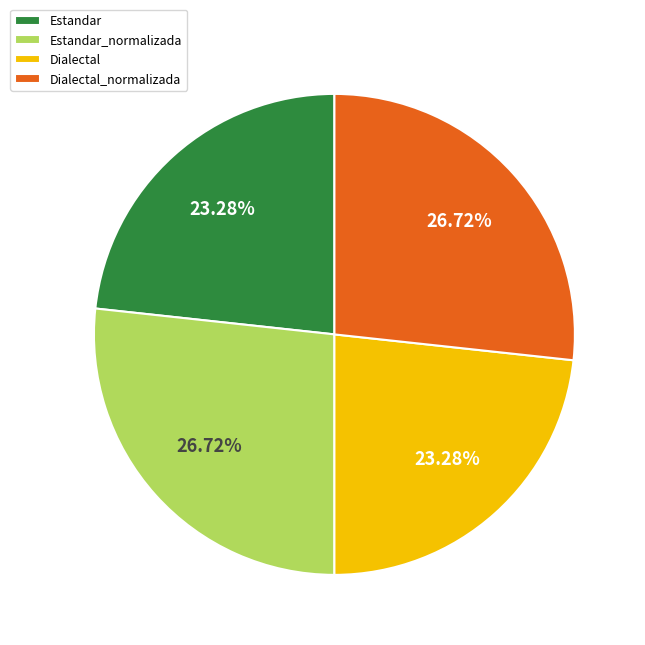

How many segments does this pie chart have?

4